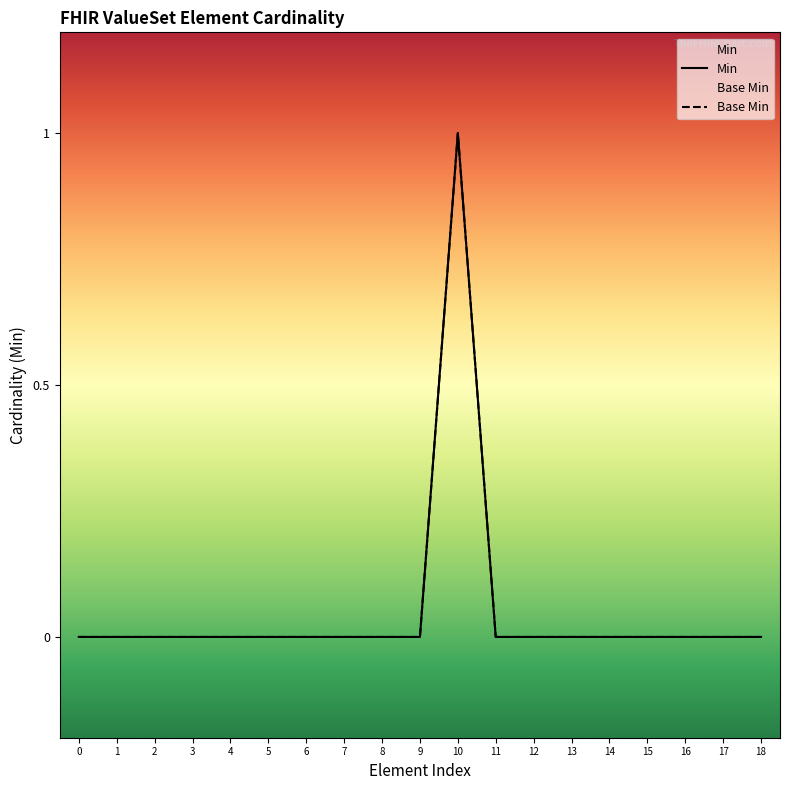

How many lines are shown in the chart?

2